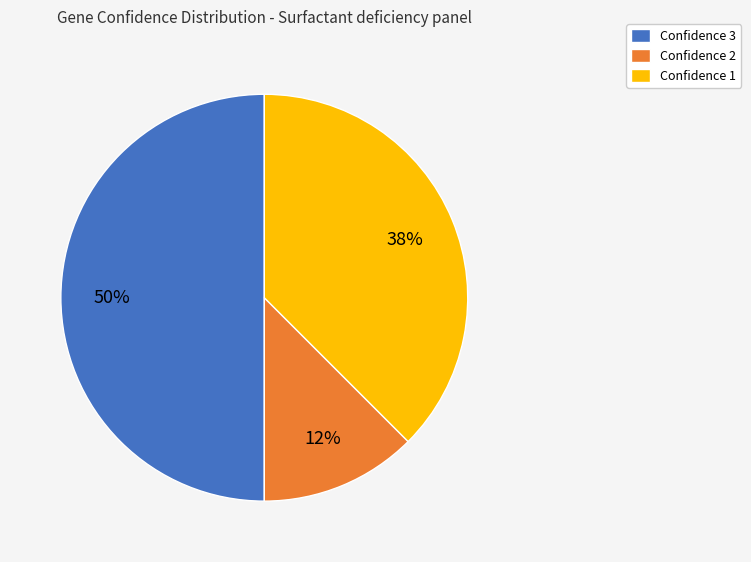

Combined, do Confidence 3 and Confidence 1 account for over 50%?

Yes